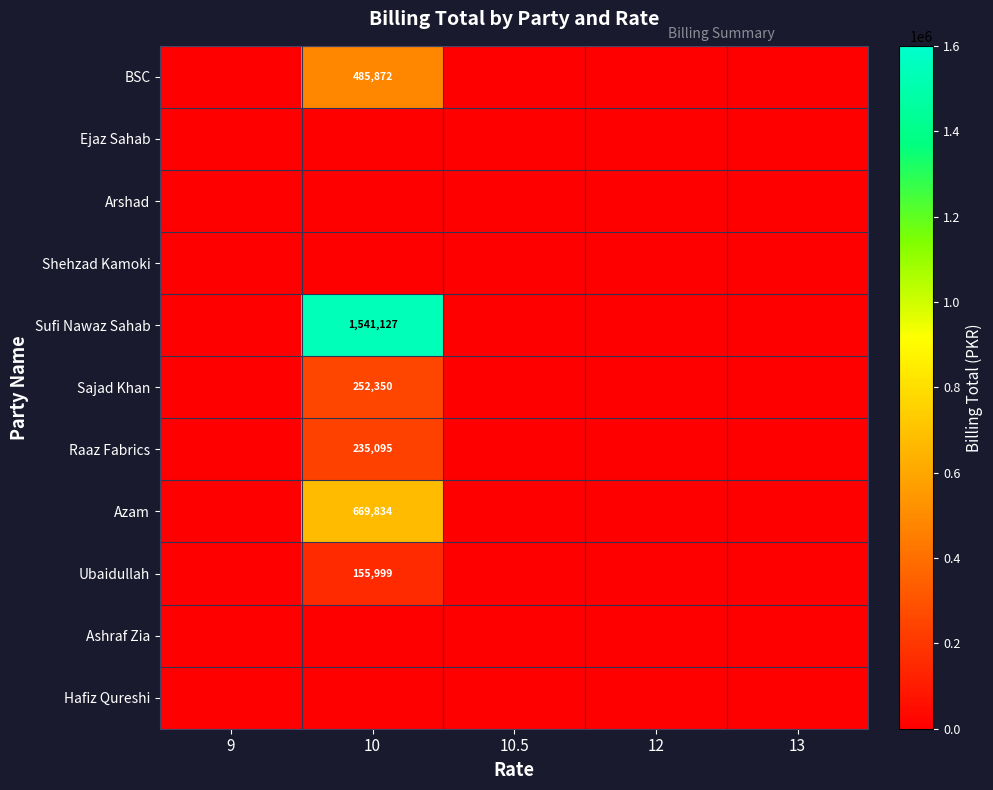

At how many categories does at least one series exceed 365059?

1